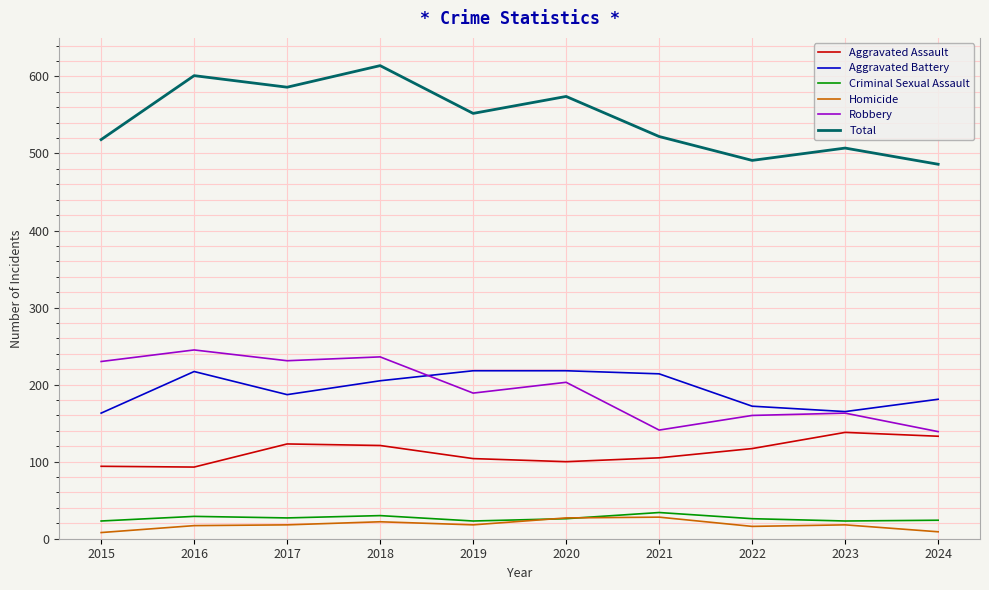

True or false: Criminal Sexual Assault and Total intersect in this chart.

False